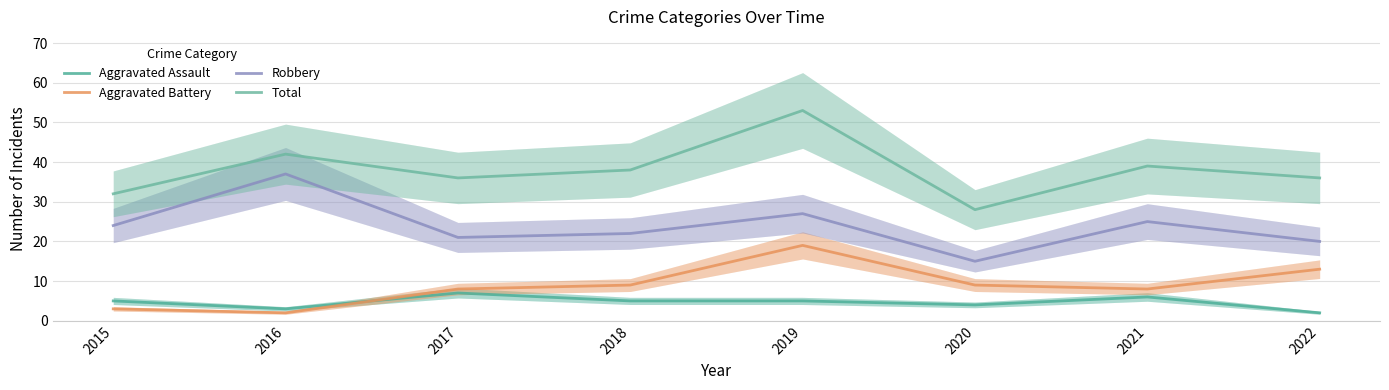

In Robbery, how many points are higher than both neighbors (excluding endpoints)?

3